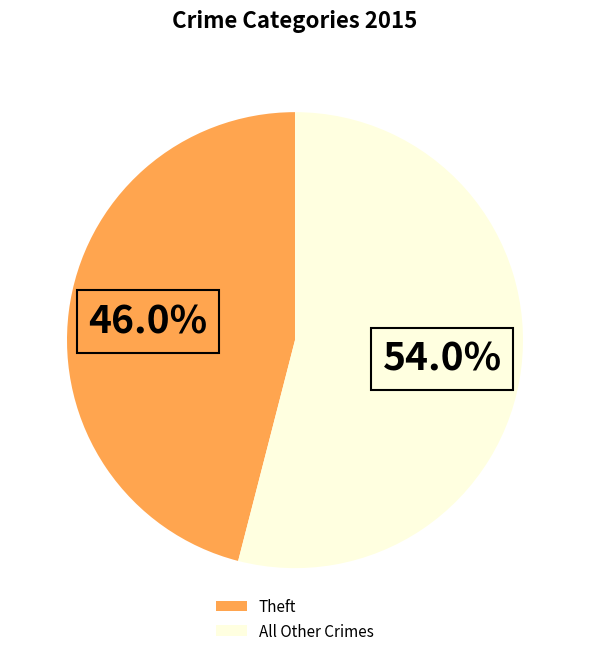

Approximately how many times larger is the value at All Other Crimes compared to Theft?

1.2